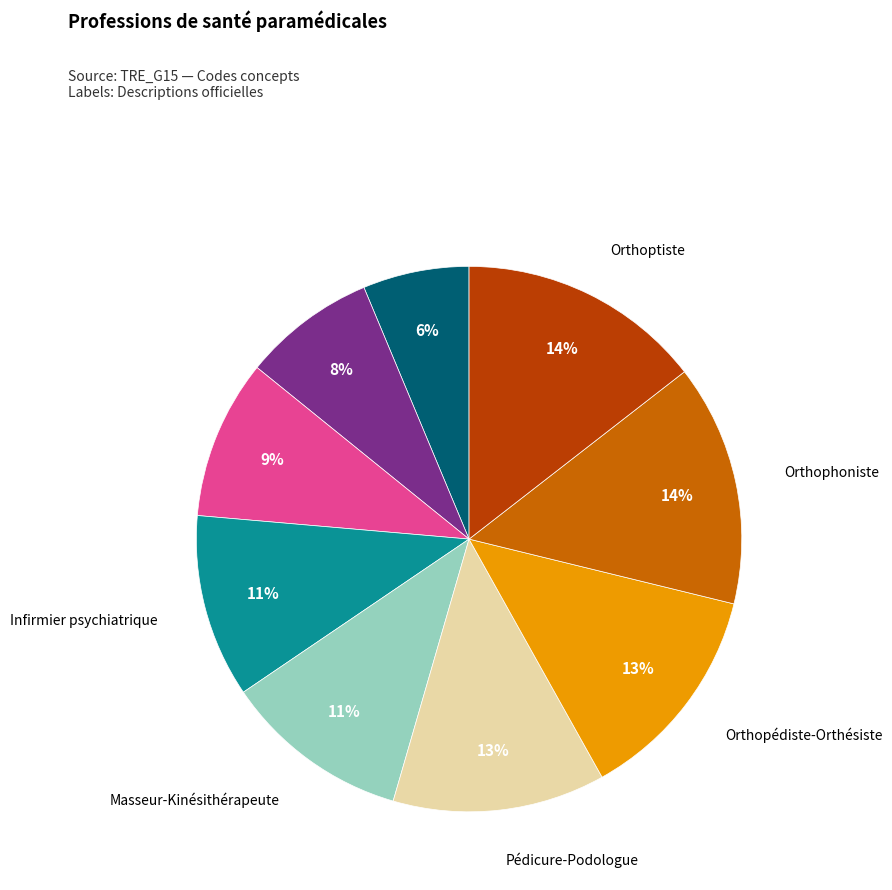

Is there any slice that represents more than half of the pie?

No